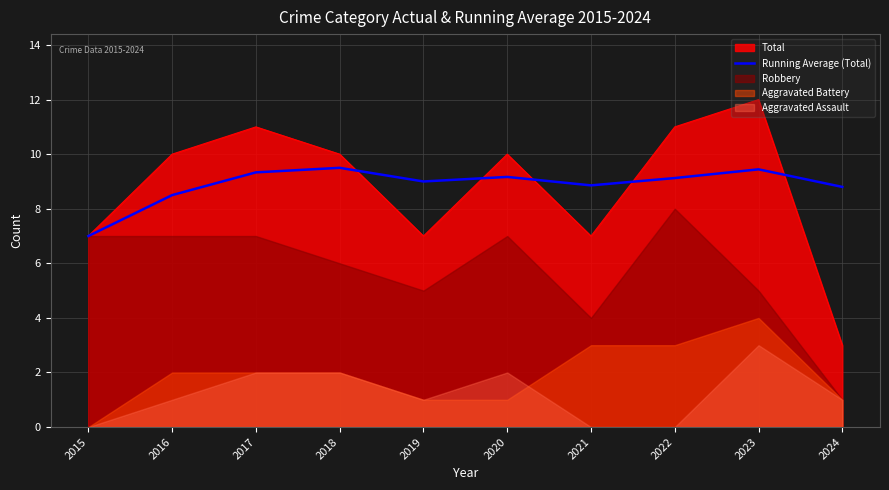

The Running Average (Total) series shows 15.9 at 2019. True or false?

False